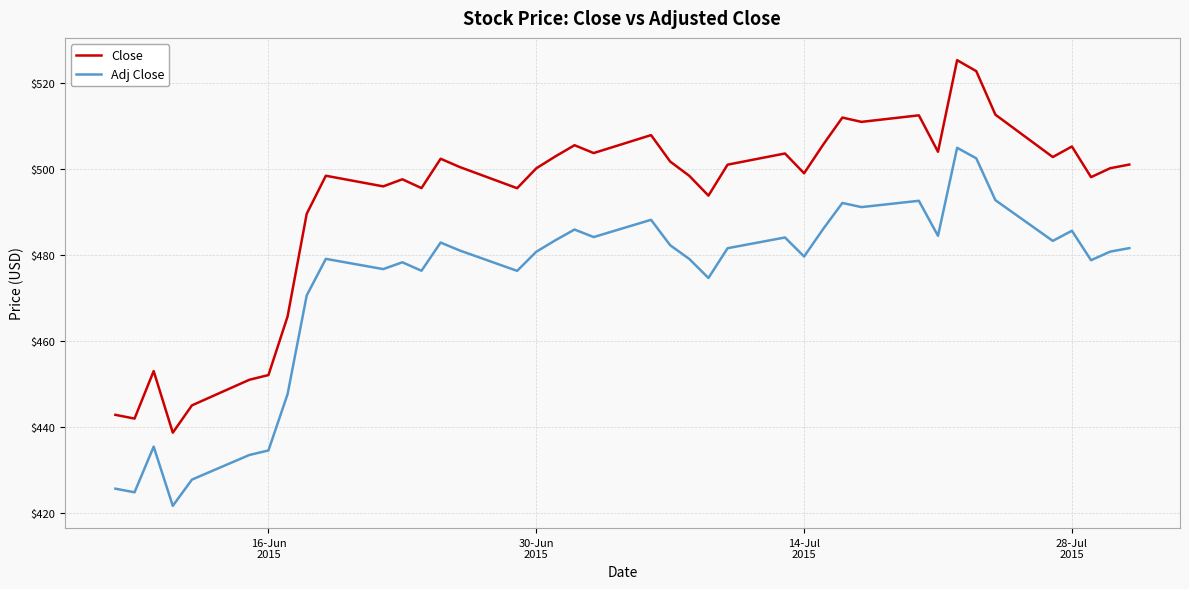

What is the minimum value shown in the chart?

421.6